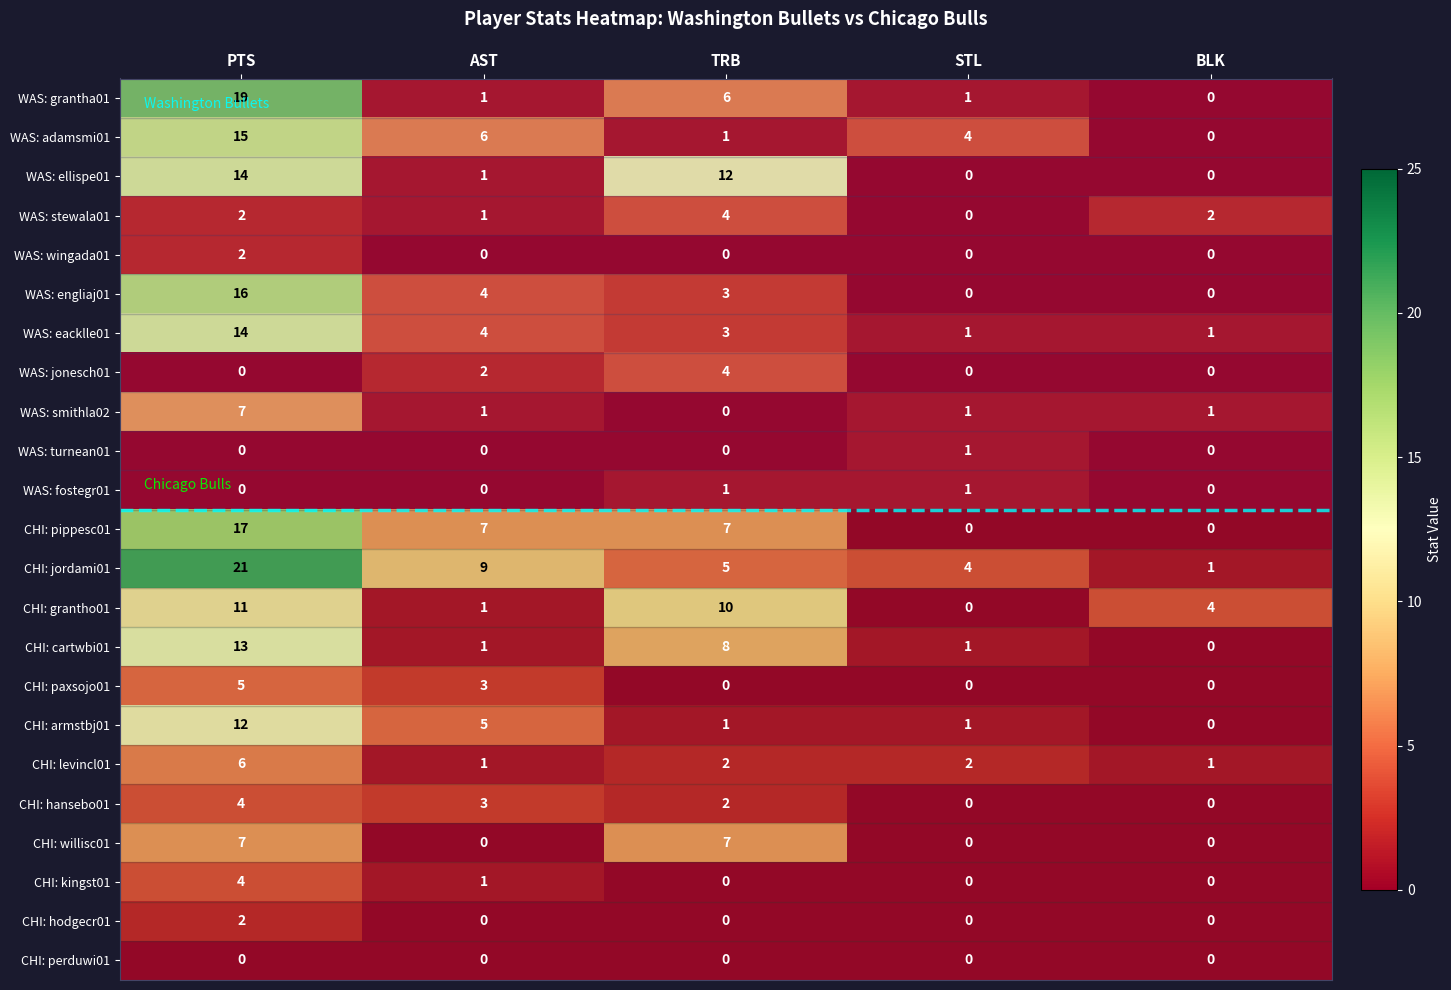

At which label does WAS: smithla02 reach its peak?

PTS